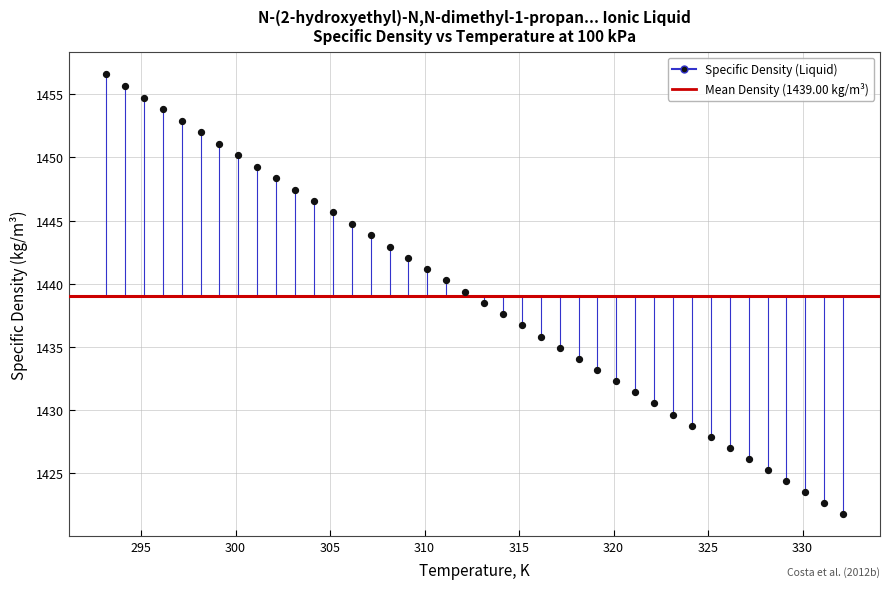

What is the range of X values (max minus min)?

39.0